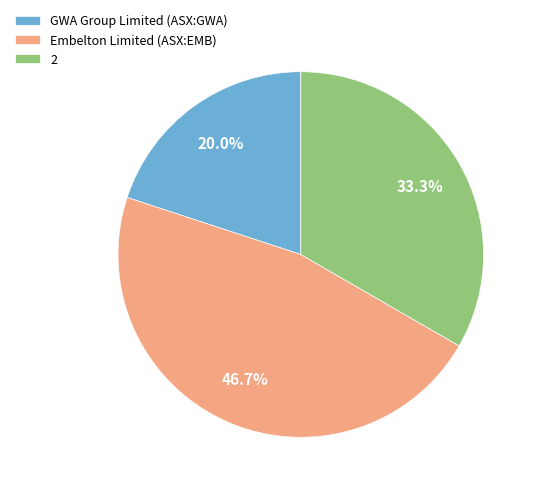

True or false: Embelton Limited (ASX:EMB) accounts for 47% of the total.

True